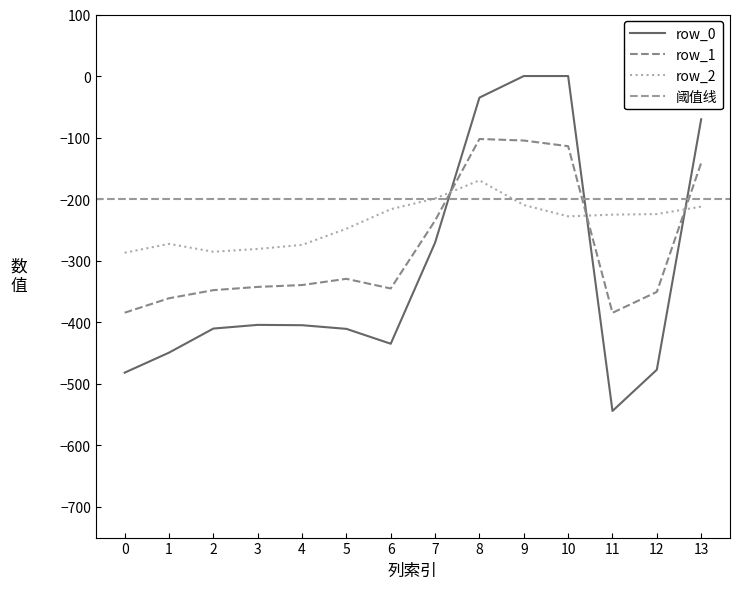

Does the chart have visible grid lines?

No